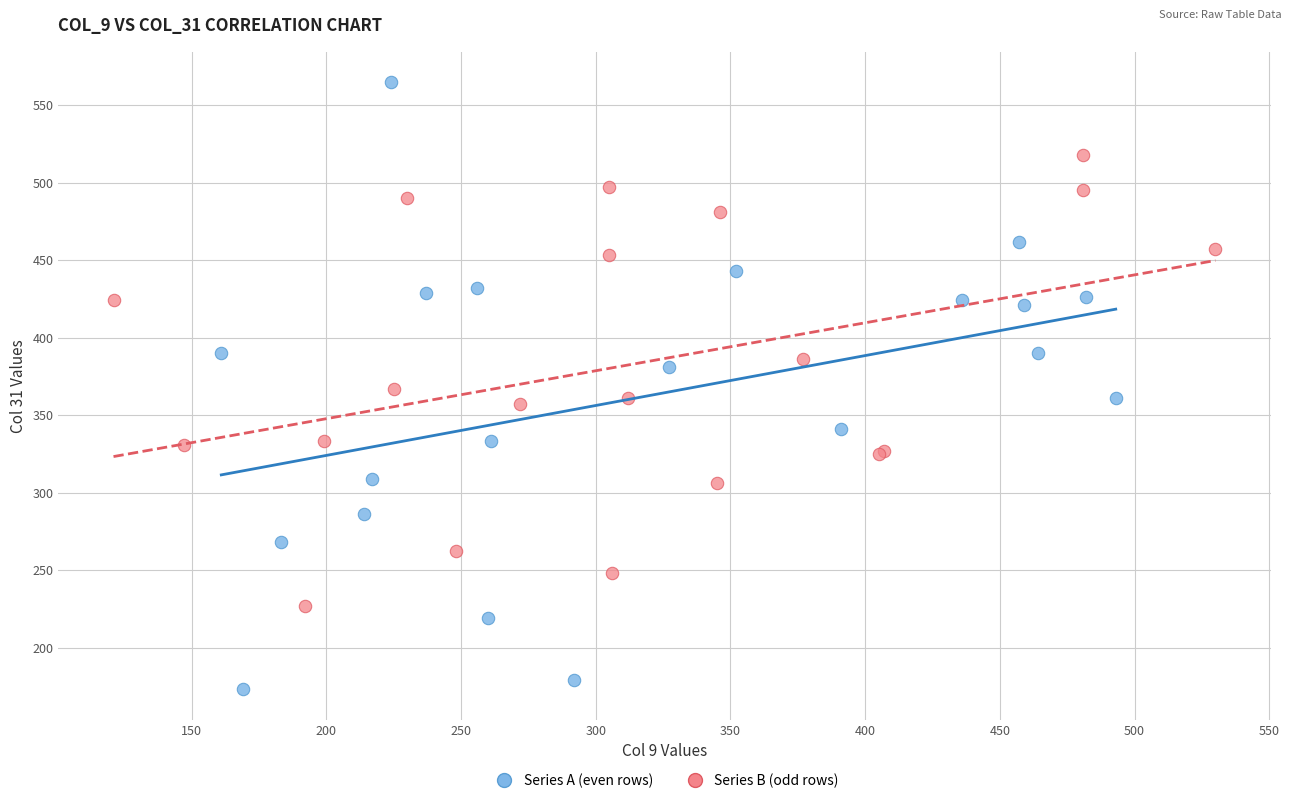

What are all the series names shown in the legend?

Series A (even rows), Series B (odd rows)